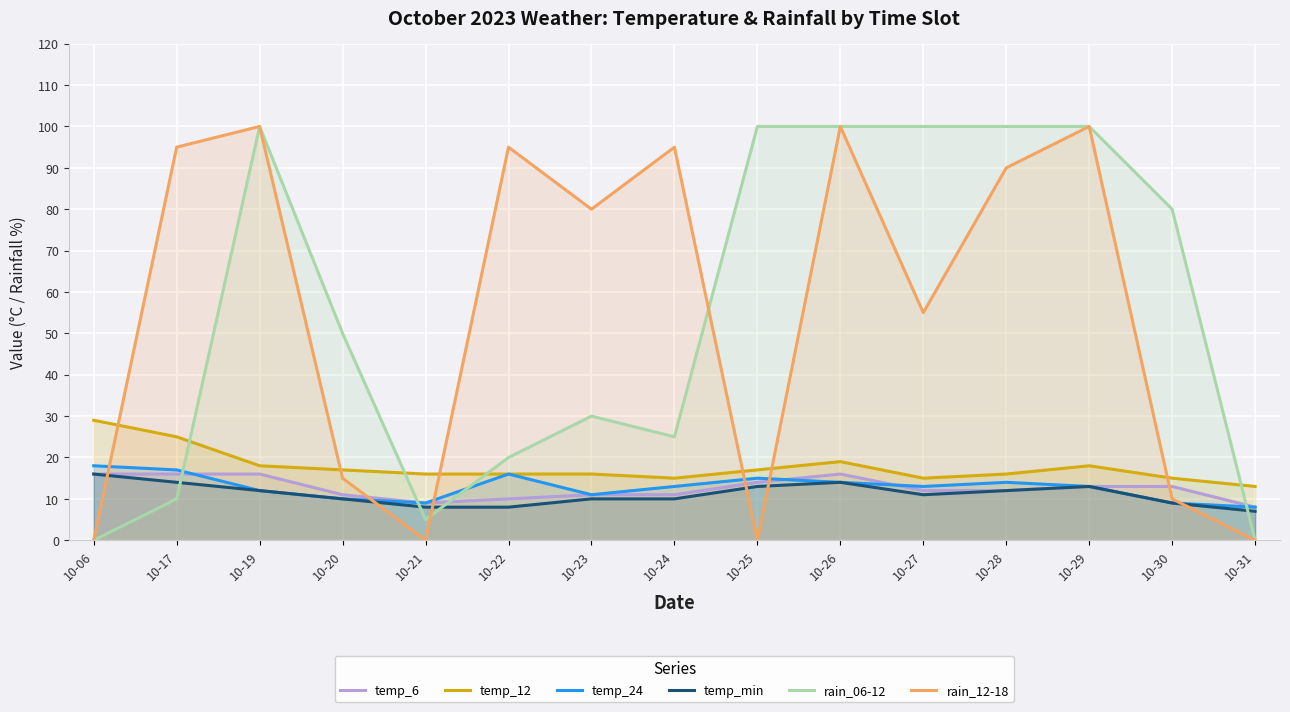

What is the sum of all temp_24 values?

192